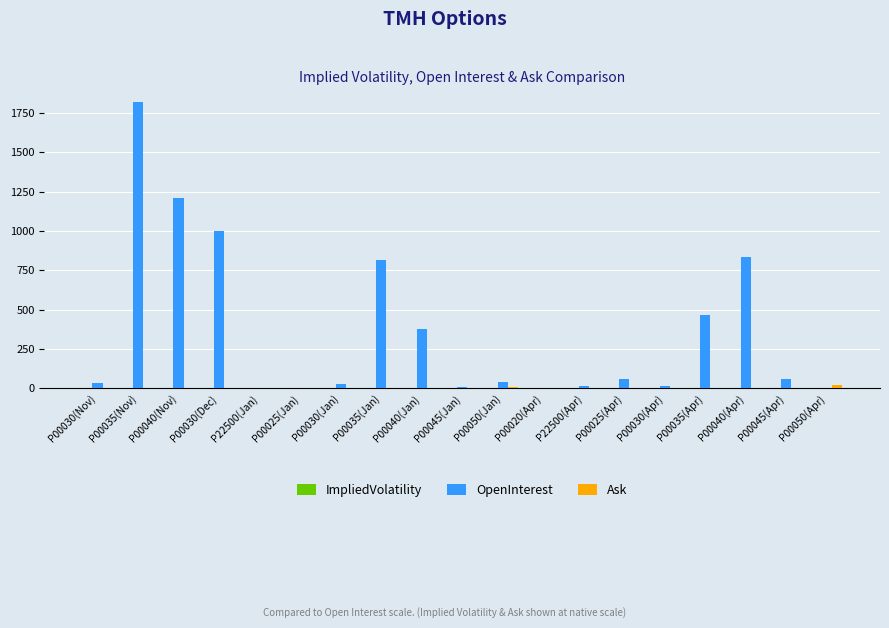

Between P00040(Apr) and P00050(Apr), which series saw the biggest shift?

OpenInterest